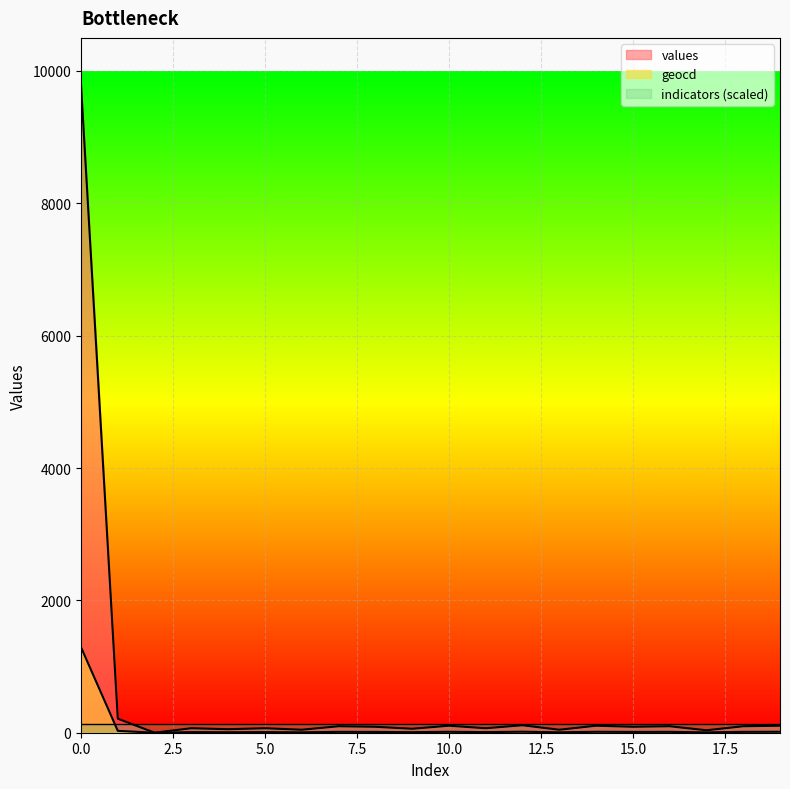

True or false: geocd and values intersect in this chart.

False